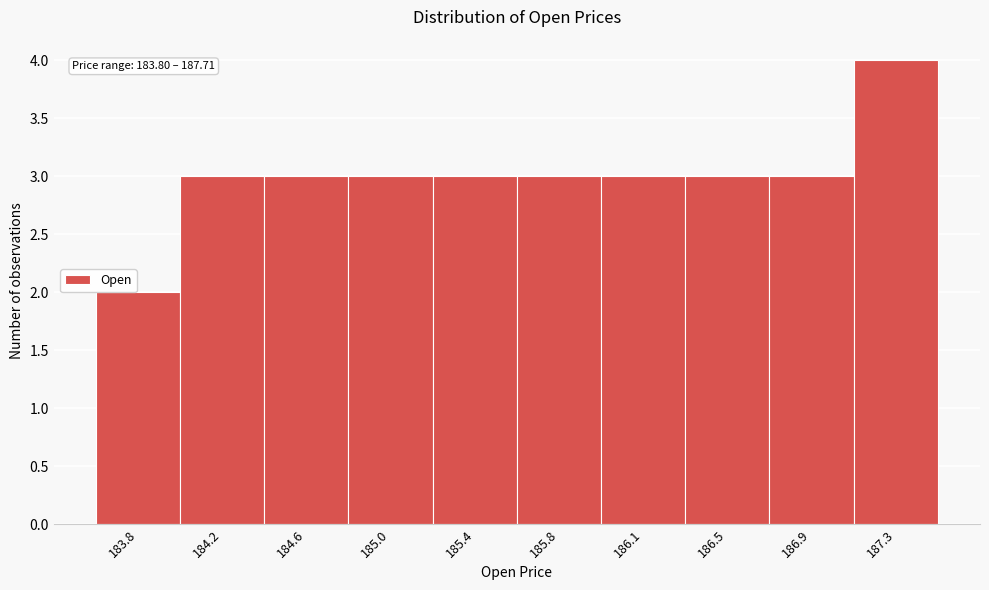

Reading right to left, list all the values displayed in this chart.

4	3	3	3	3	3	3	3	3	2